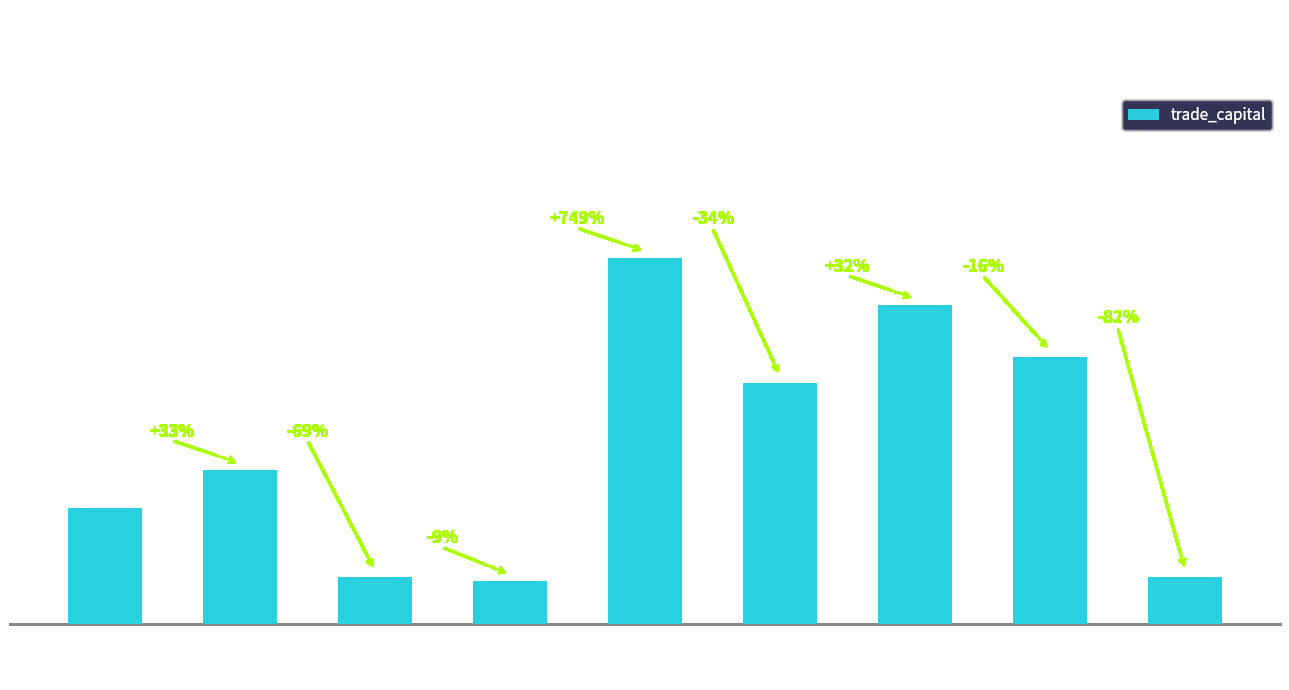

Approximately how many times larger is the value at 2327 compared to 3034?

0.9